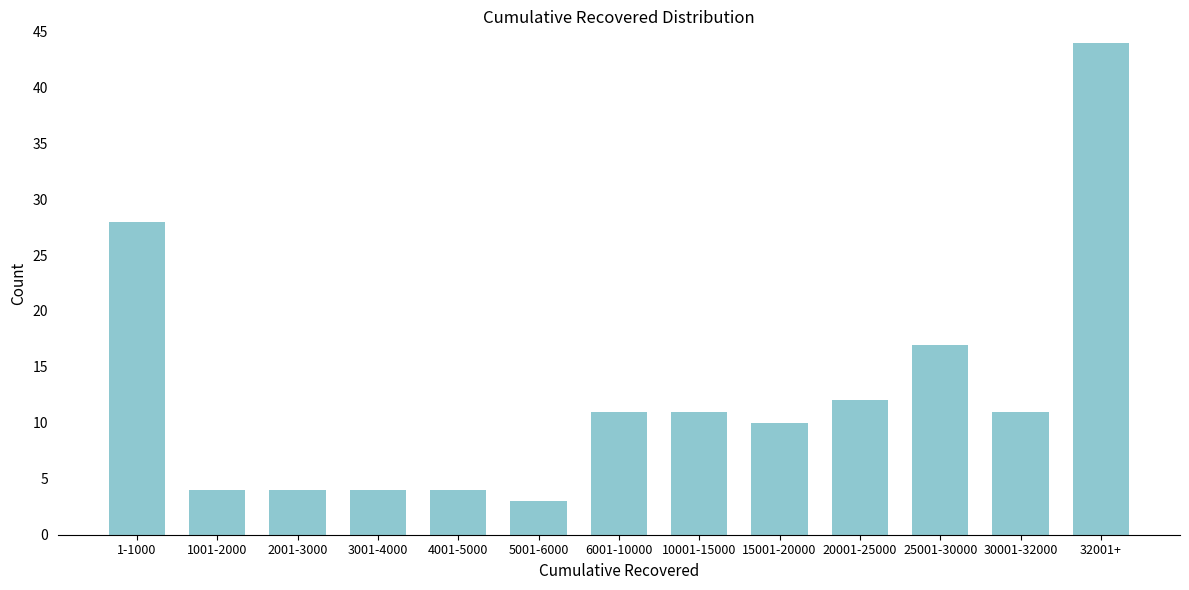

Reading left to right, extract all data points from this chart.

1-1000=28	1001-2000=4	2001-3000=4	3001-4000=4	4001-5000=4	5001-6000=3	6001-10000=11	10001-15000=11	15001-20000=10	20001-25000=12	25001-30000=17	30001-32000=11	32001+=44